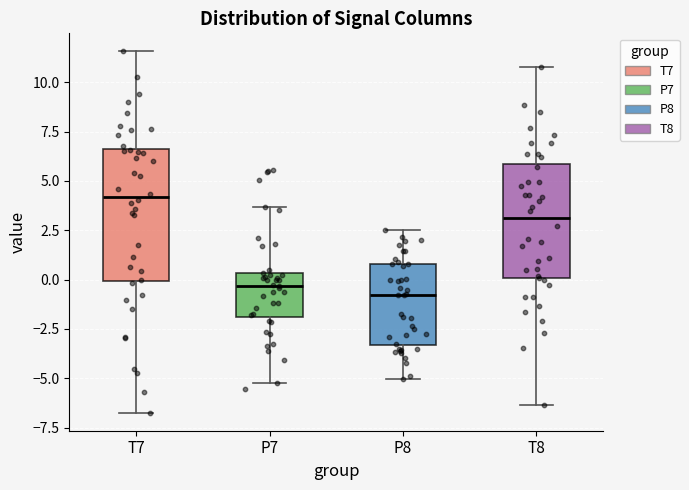

Reading left to right, read every box against the y-axis: the position of its median line, the range the box covers, and the ends of its whiskers. The values are not printed on the chart, so give them approximately, as read against the axis.

T7: median 4.0, box 0.0 to 6.5, whiskers -6.5 to 11.5
P7: median -0.5, box -2.0 to 0.5, whiskers -5.0 to 3.5
P8: median -1.0, box -3.5 to 1.0, whiskers -5.0 to 2.5
T8: median 3.0, box 0.0 to 6.0, whiskers -6.5 to 11.0